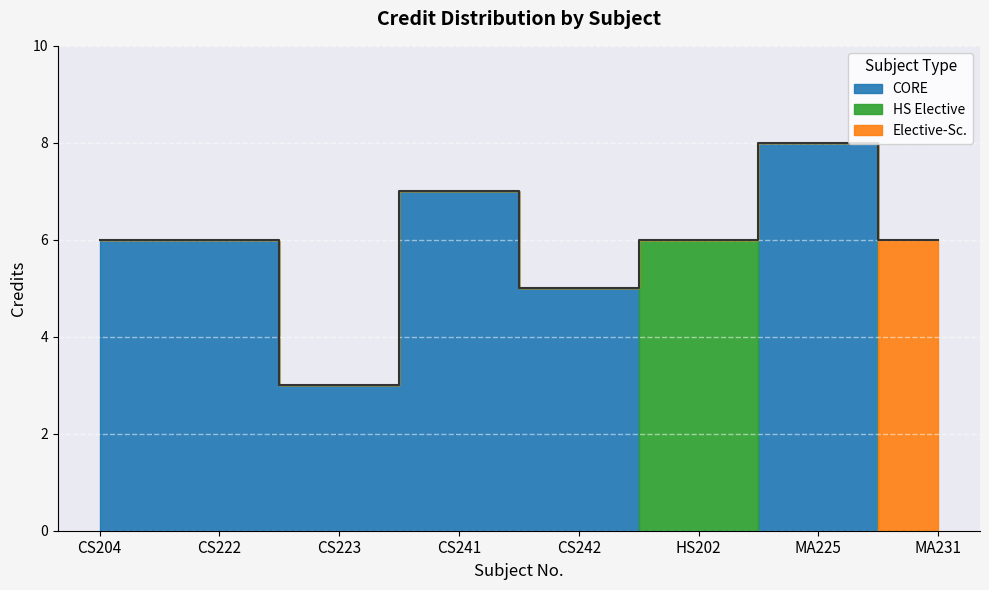

Count the values in the range 6 to 7.

5